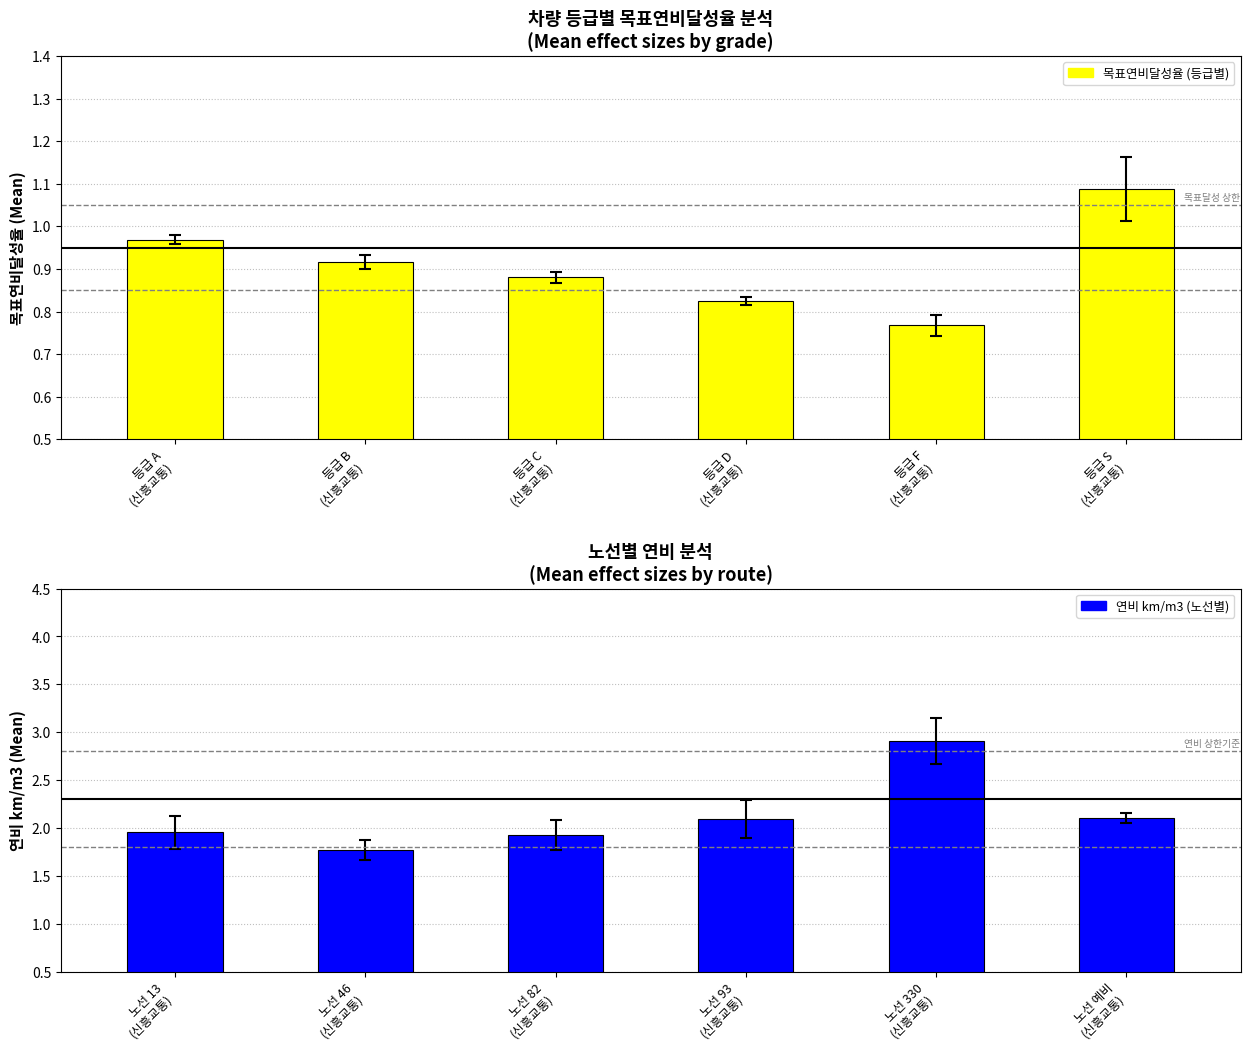

What is the difference between the 목표연비달성율 values at 등급 D
(신흥교통) and 등급 A
(신흥교통)?

0.1